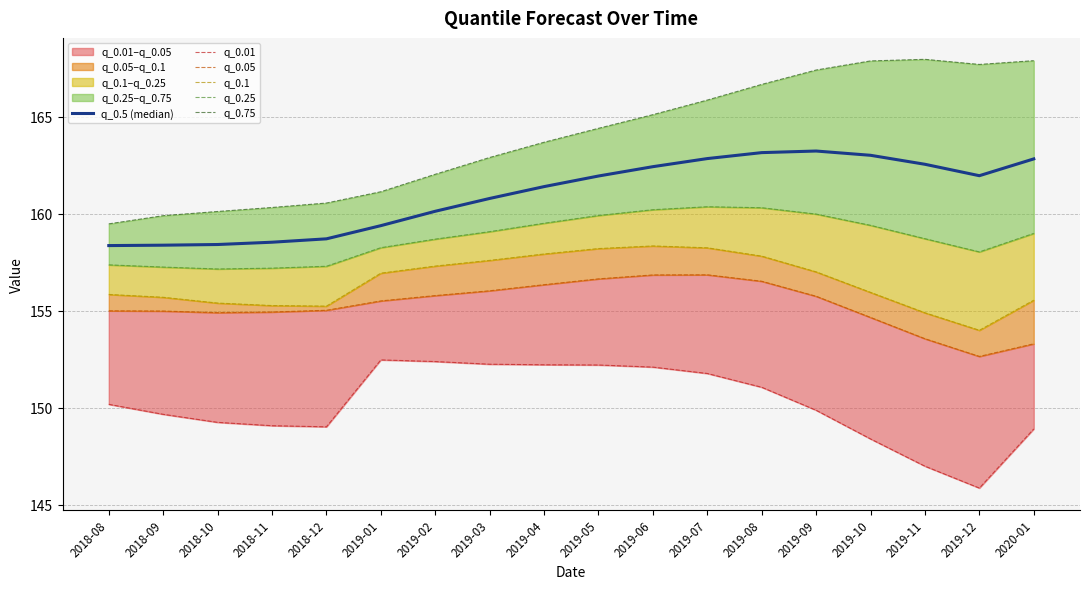

Rank the series by their maximum value, from lowest to highest.

q_0.01, q_0.05, q_0.1, q_0.25, q_0.5 (median), q_0.75